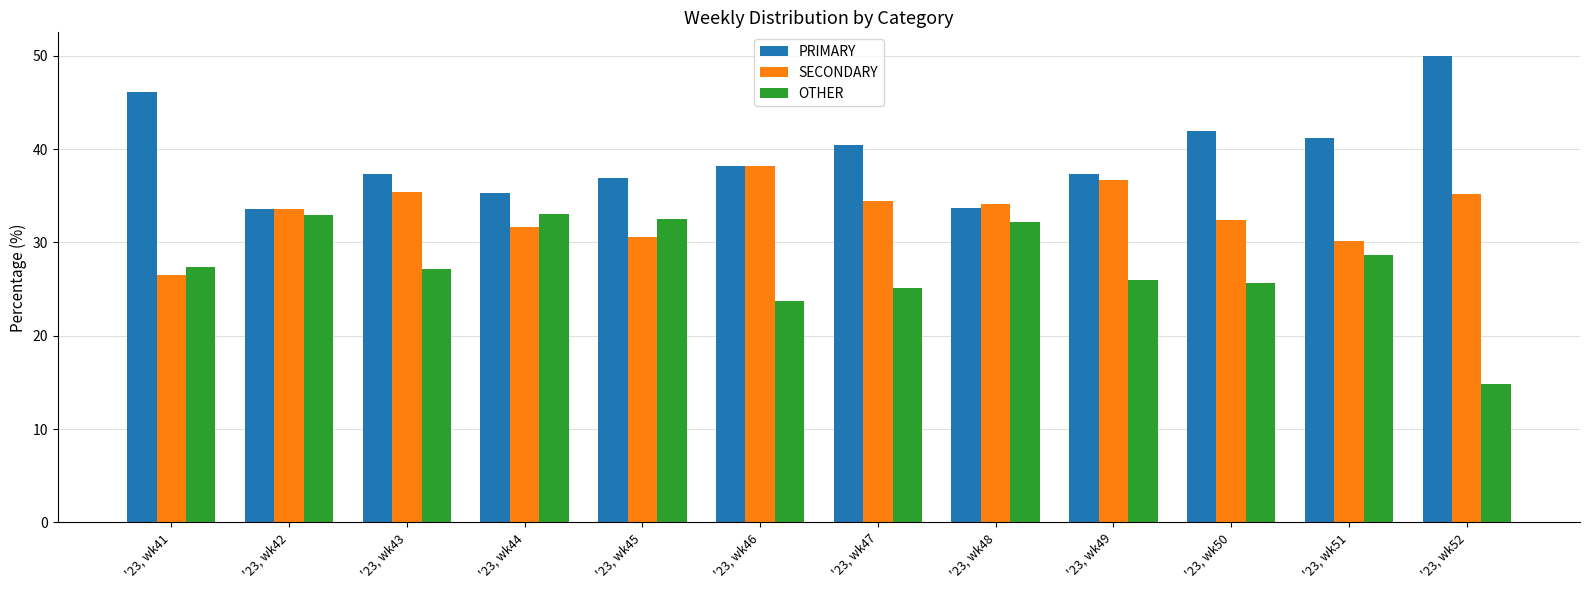

True or false: OTHER has a value of 33.0 at '23, wk44.

True